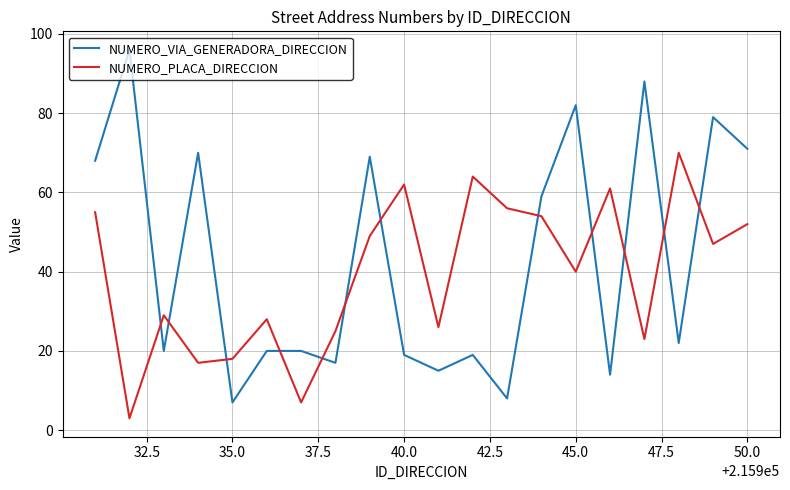

What is the highest value of the NUMERO_PLACA_DIRECCION series?

70